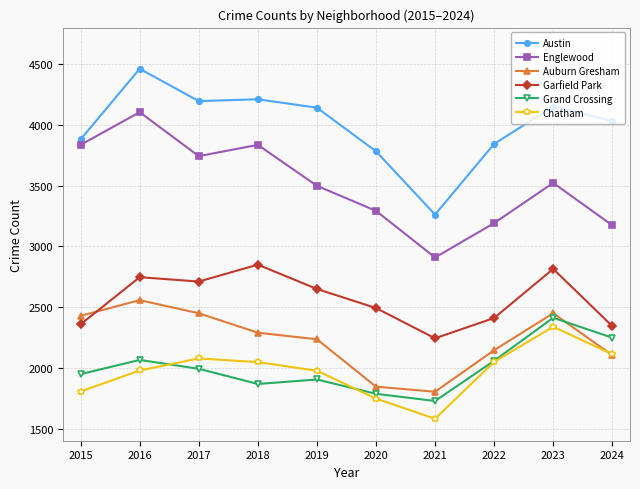

At which category does Auburn Gresham reach its first local valley?

2021